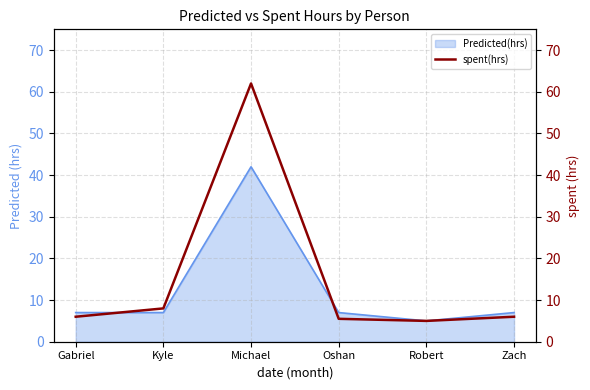

How many points are lower than both their immediate neighbors (excluding endpoints)?

1